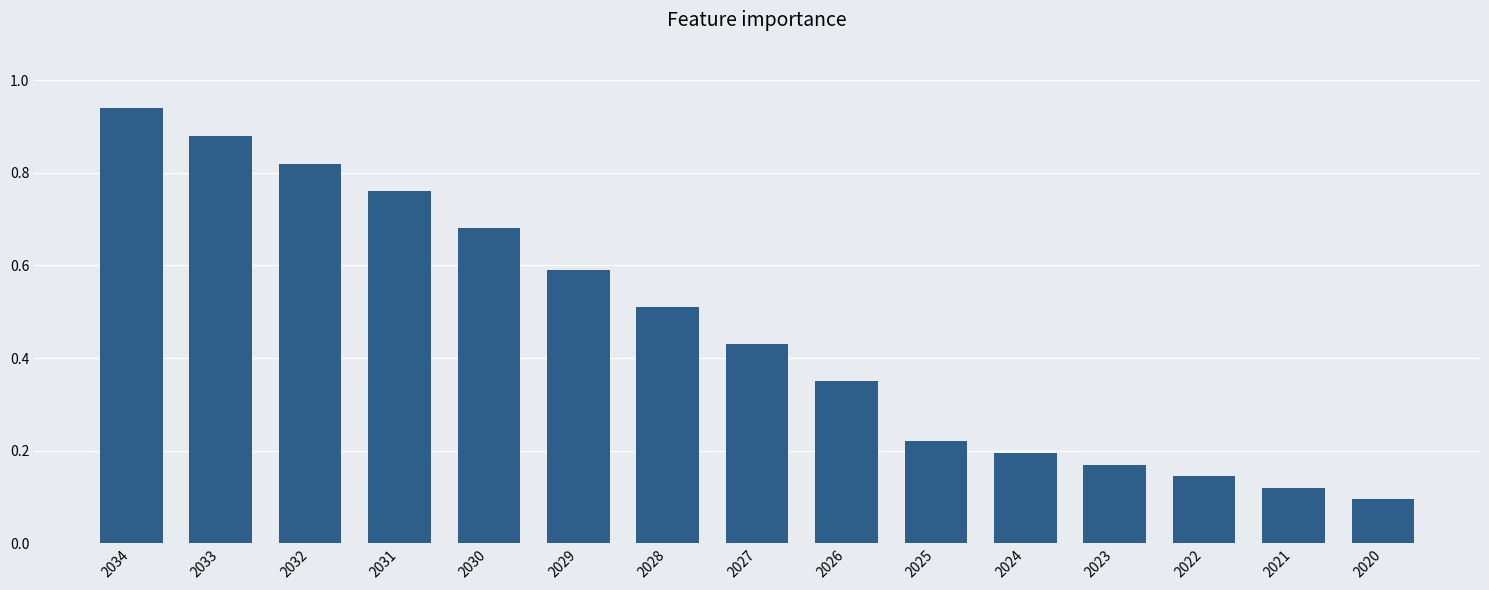

Is it true that the value at 2021 is 0.1?

True